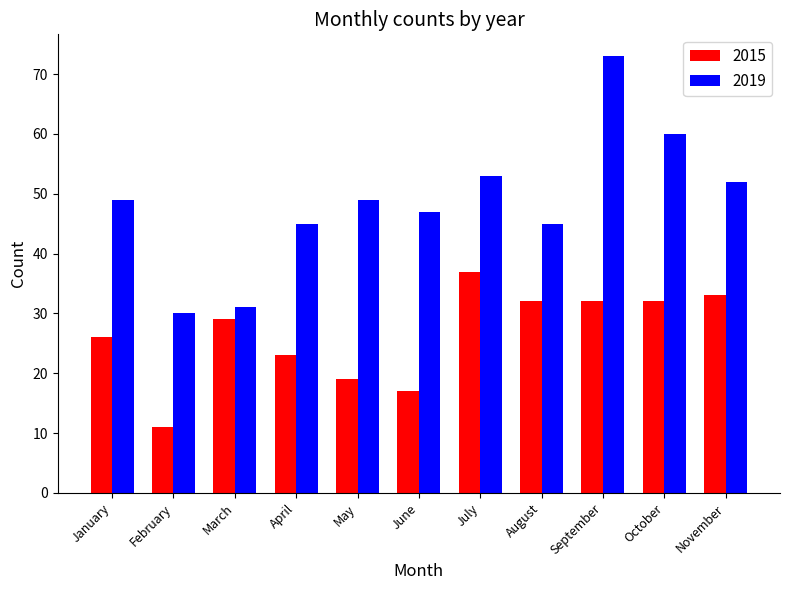

What is the value of the 2019 bar at the 2nd from the left?

30